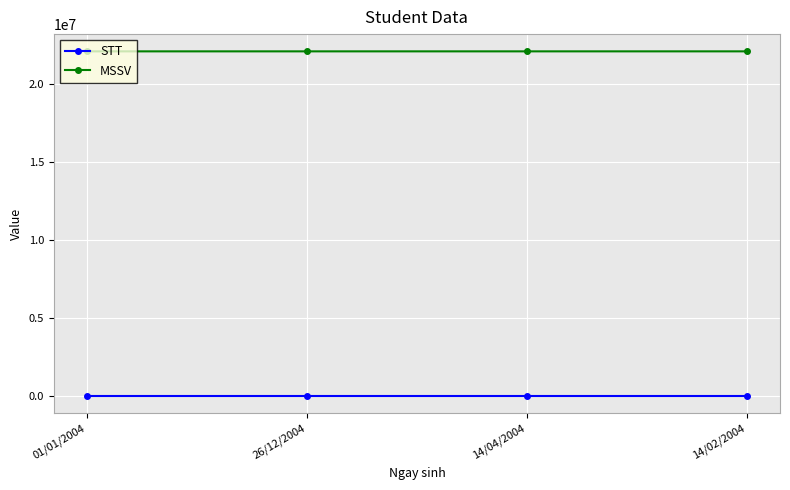

Read the MSSV value at 14/04/2004, to the nearest 10.

22120050